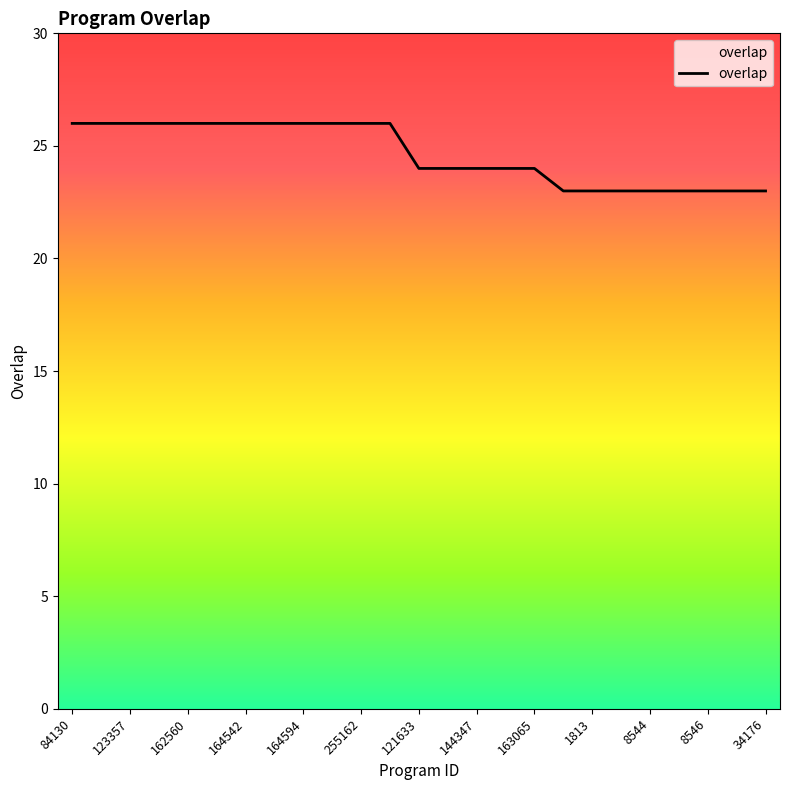

How many distinct data groups are displayed?

1